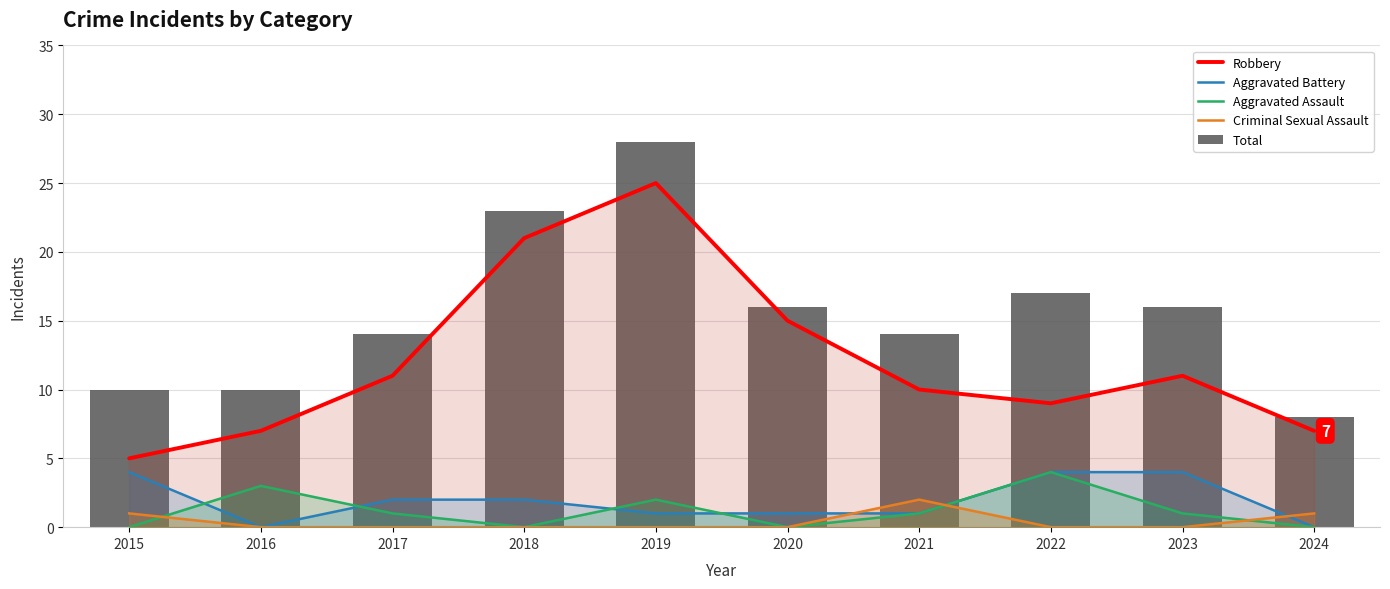

Which series has the largest total across all categories?

Total